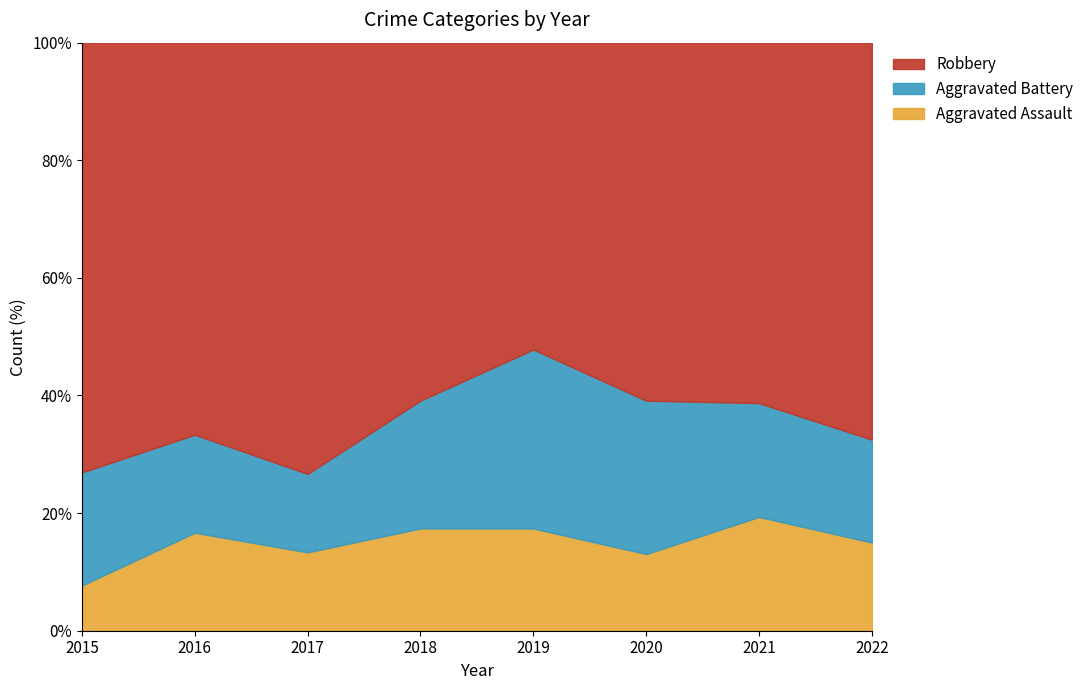

Reading right to left, extract all data points from this chart.

Aggravated Assault: 6	6	3	4	4	2	4	2
Aggravated Battery: 7	6	6	7	5	2	4	5
Robbery: 27	19	14	12	14	11	16	19